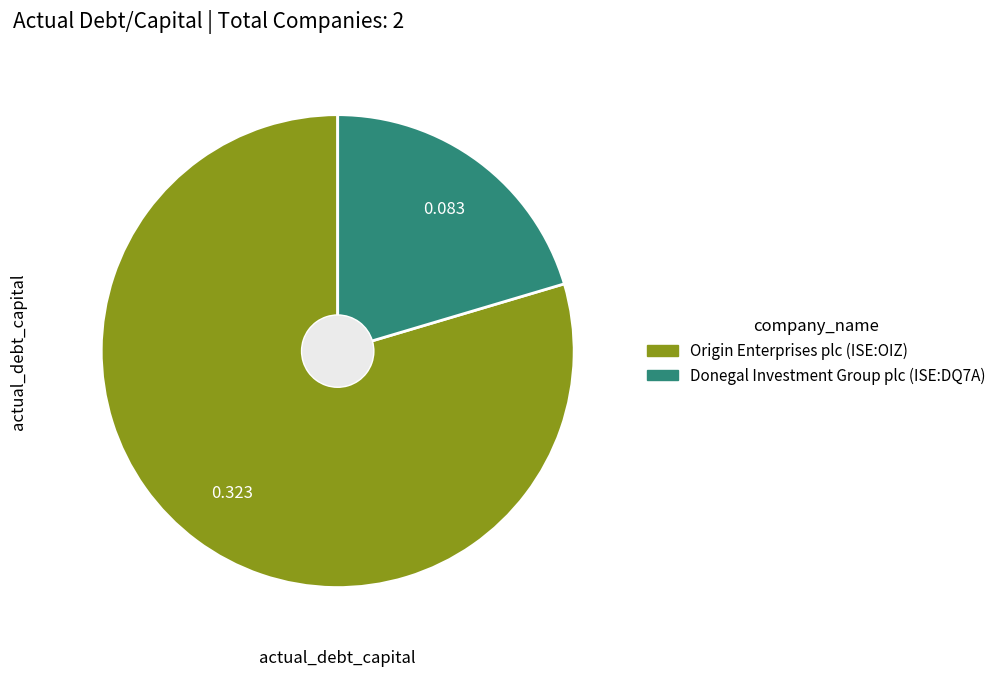

How many slices are in this pie chart?

2